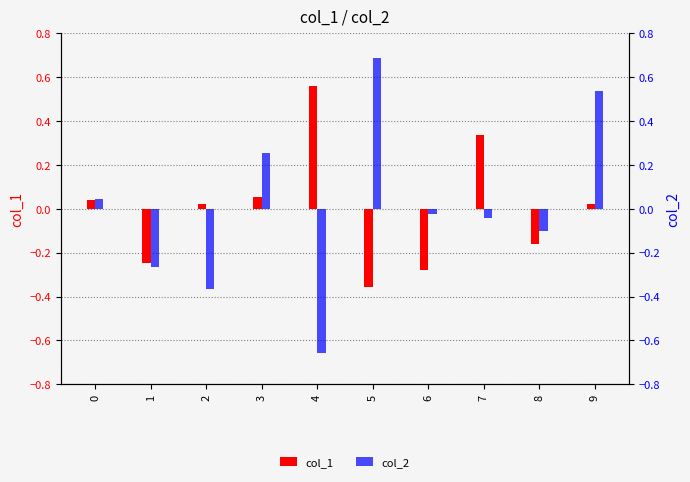

What is the sum of the col_1 values at 3 and 8?

-0.1